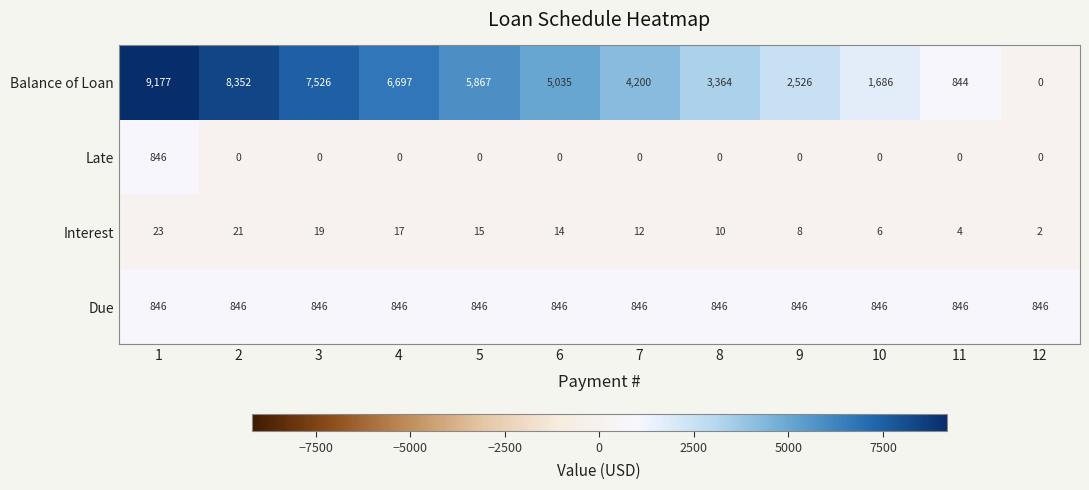

How many distinct data groups are displayed?

4